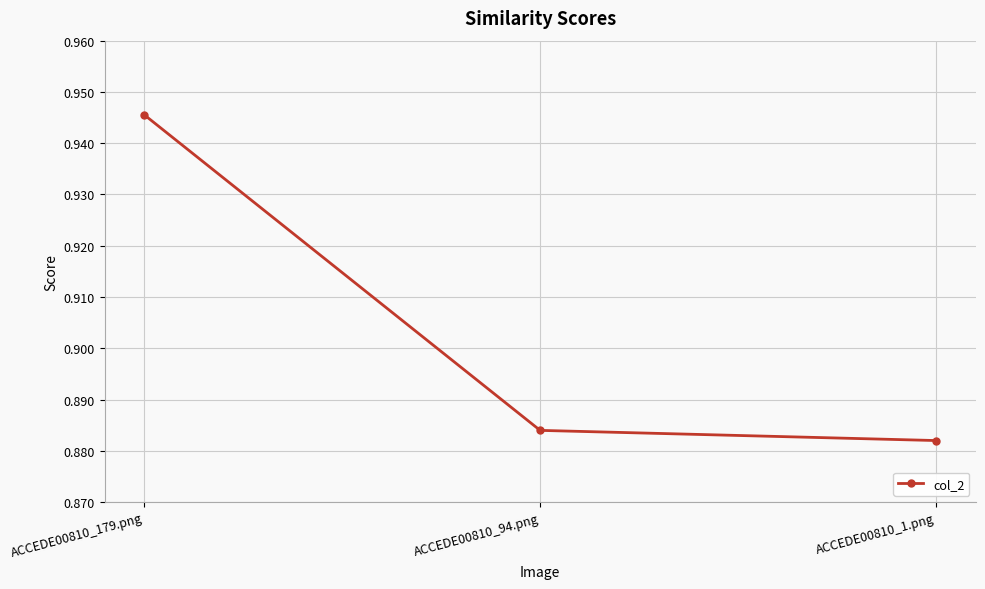

What position from the right is ACCEDE00810_1.png?

1